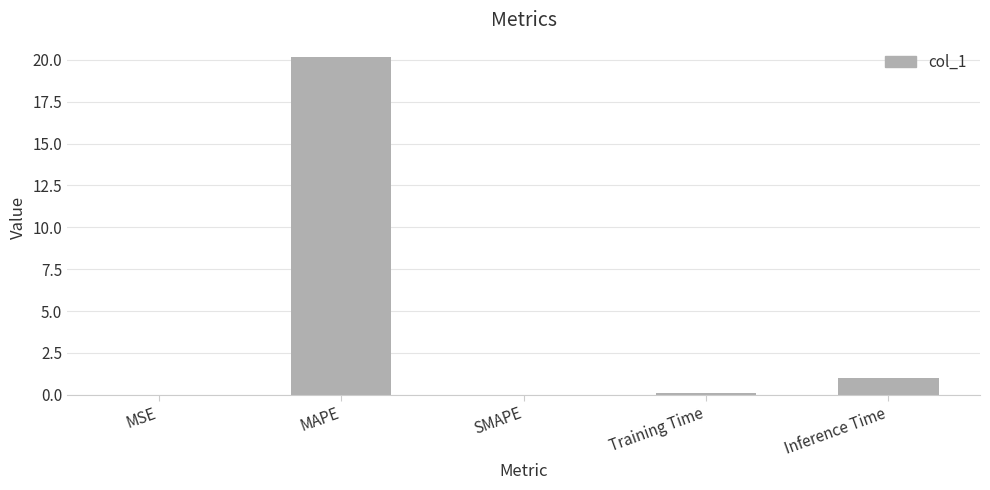

What is the difference between the values at MSE and Training Time?

0.1